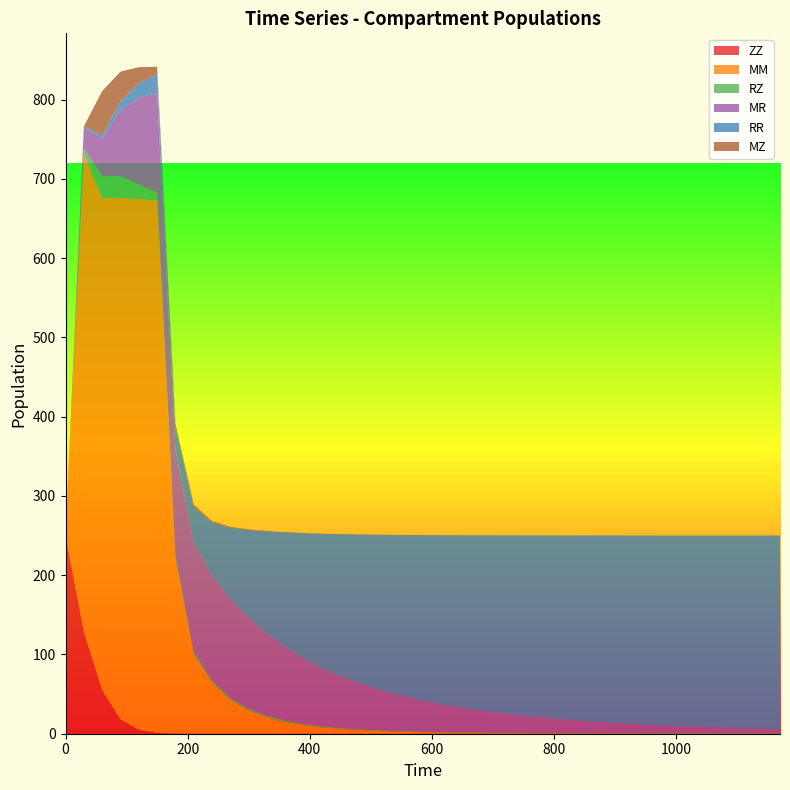

Reading left to right, what are all the values shown in this chart?

ZZ: 250.0	128.7	55.0	18.1	4.9	1.2	0.3	0.1	0.0	0.0	0.0	0.0	0.0	0.0	0.0	0.0	0.0	0.0	0.0	0.0	0.0	0.0	0.0	0.0	0.0	0.0	0.0	0.0	0.0	0.0	0.0	0.0	0.0	0.0	0.0	0.0	0.0	0.0	0.0	0.0
MM: 0.0	601.8	620.9	657.6	669.6	671.1	219.5	100.1	64.3	42.4	29.2	20.5	14.7	10.7	7.9	5.9	4.5	3.4	2.6	2.0	1.6	1.2	1.0	0.8	0.6	0.5	0.4	0.3	0.3	0.2	0.2	0.1	0.1	0.1	0.1	0.1	0.0	0.0	0.0	0.0
RZ: 0.0	7.5	27.7	27.5	18.4	10.1	5.0	3.6	3.0	2.7	2.3	2.1	1.9	1.7	1.6	1.4	1.4	1.3	1.2	1.1	1.1	1.1	1.0	1.0	1.0	0.9	0.9	0.9	0.9	0.9	0.9	0.8	0.8	0.8	0.8	0.8	0.8	0.8	0.8	0.8
MR: 0.0	26.6	47.4	83.5	109.6	125.5	134.1	136.9	132.5	124.9	114.6	103.4	92.5	82.4	73.2	65.1	57.9	51.5	45.9	40.9	36.5	32.6	29.2	26.2	23.5	21.1	18.9	17.0	15.3	13.8	12.4	11.2	10.1	9.1	8.2	7.4	6.7	6.1	5.5	4.9
RR: 0.0	1.5	4.3	11.0	18.1	23.8	27.7	45.5	66.8	90.0	111.0	129.2	144.8	158.1	169.5	179.2	187.6	194.8	201.1	206.5	211.3	215.4	219.1	222.3	225.1	227.6	229.9	231.9	233.6	235.2	236.6	237.9	239.0	240.0	240.9	241.7	242.5	243.1	243.7	244.2
MZ: 0.0	0.0	55.4	37.7	20.1	9.6	4.4	2.6	1.5	0.9	0.6	0.4	0.3	0.2	0.2	0.1	0.1	0.1	0.1	0.1	0.0	0.0	0.0	0.0	0.0	0.0	0.0	0.0	0.0	0.0	0.0	0.0	0.0	0.0	0.0	0.0	0.0	0.0	0.0	0.0